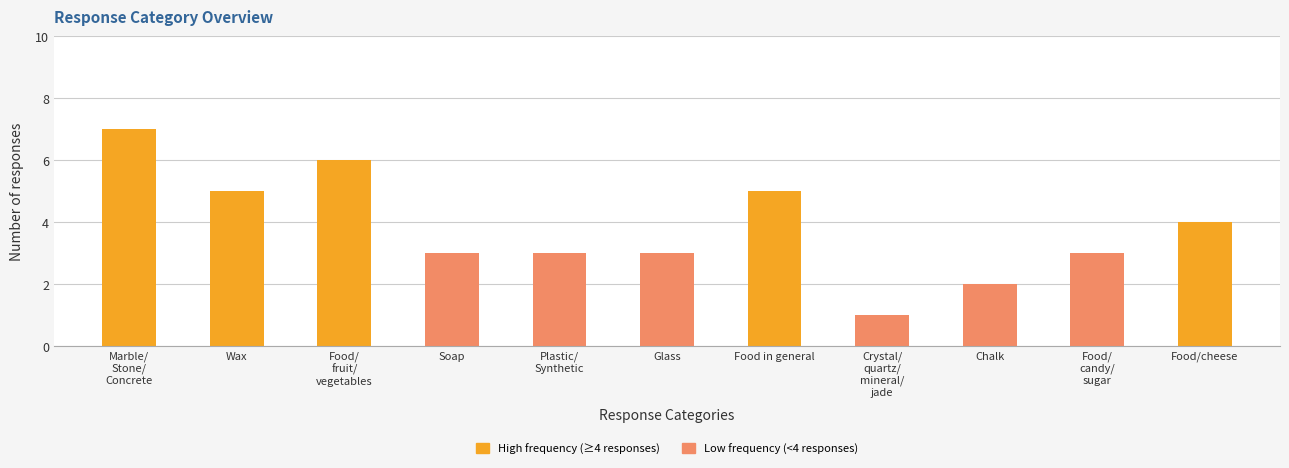

How many bars are there in total?

11